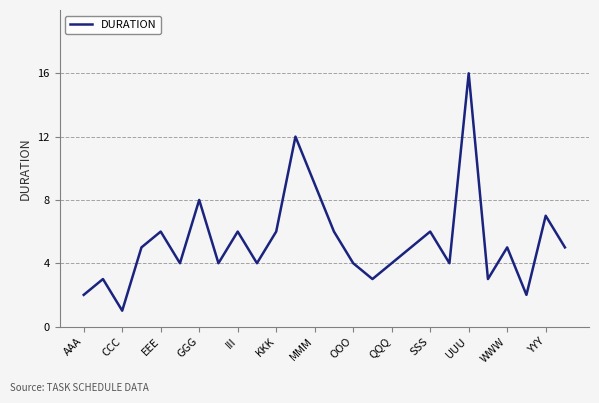

What is the difference between the maximum and minimum values?

15